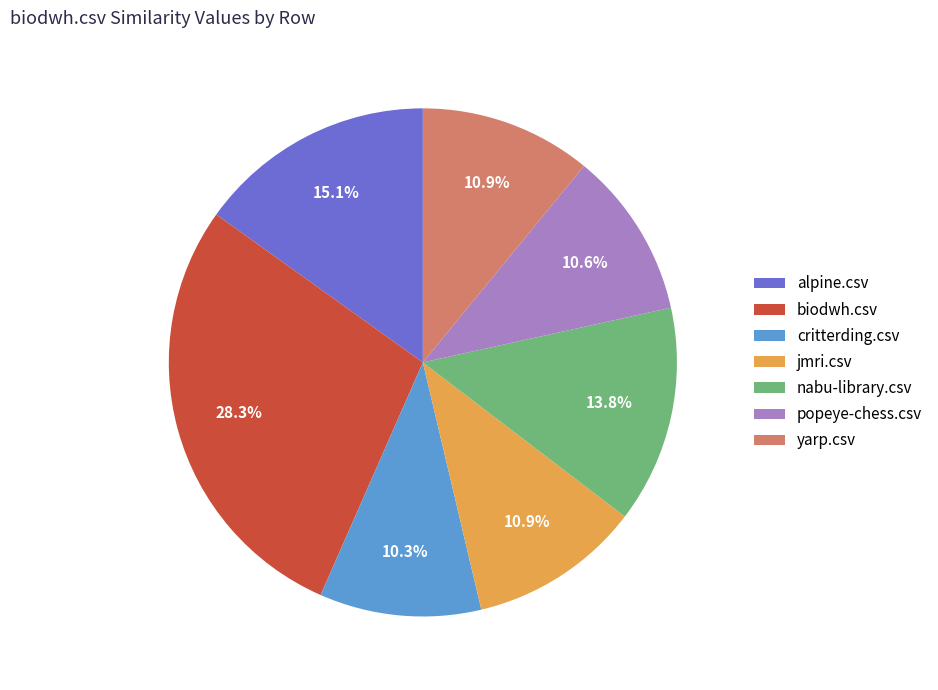

Is there any slice that represents more than half of the pie?

No